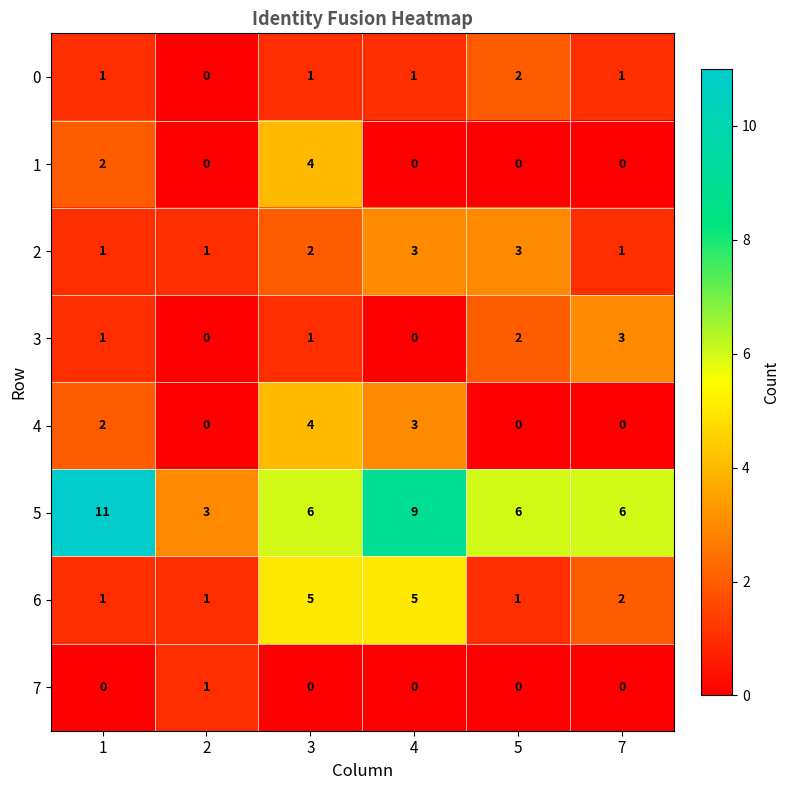

At which category is the sum across all series the highest?

3